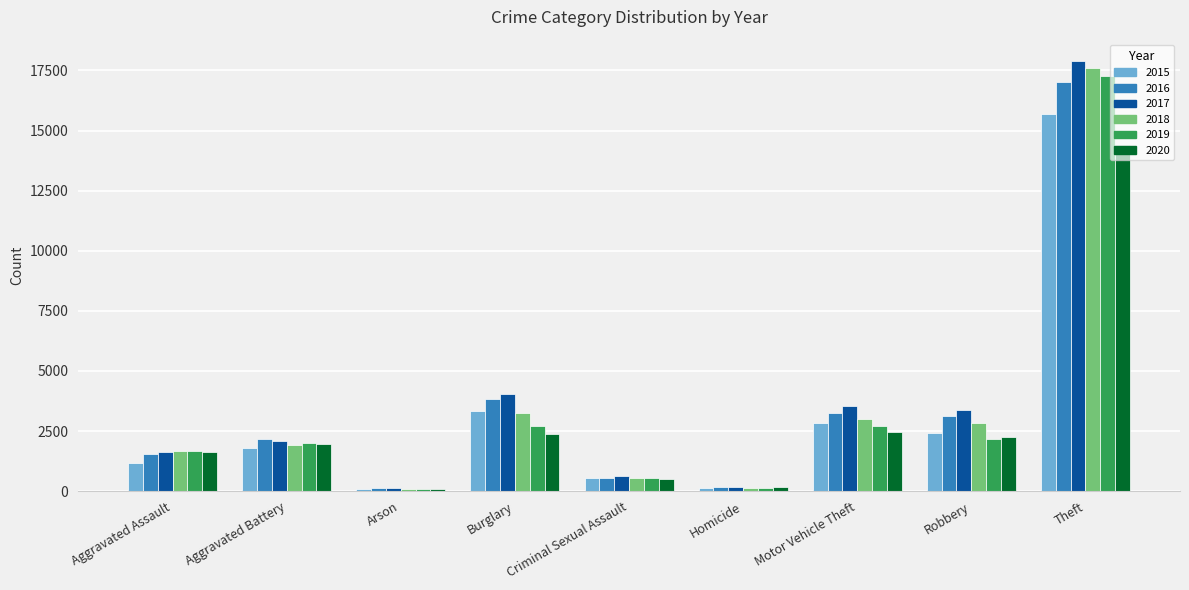

The 2015 series shows 1782 at Aggravated Battery. True or false?

True